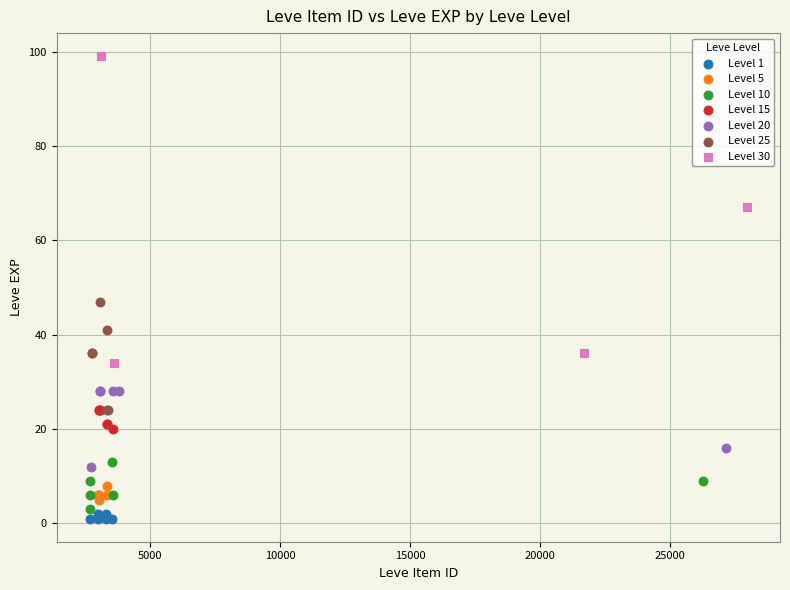

Which series has the largest Y range (max minus min)?

Level 30